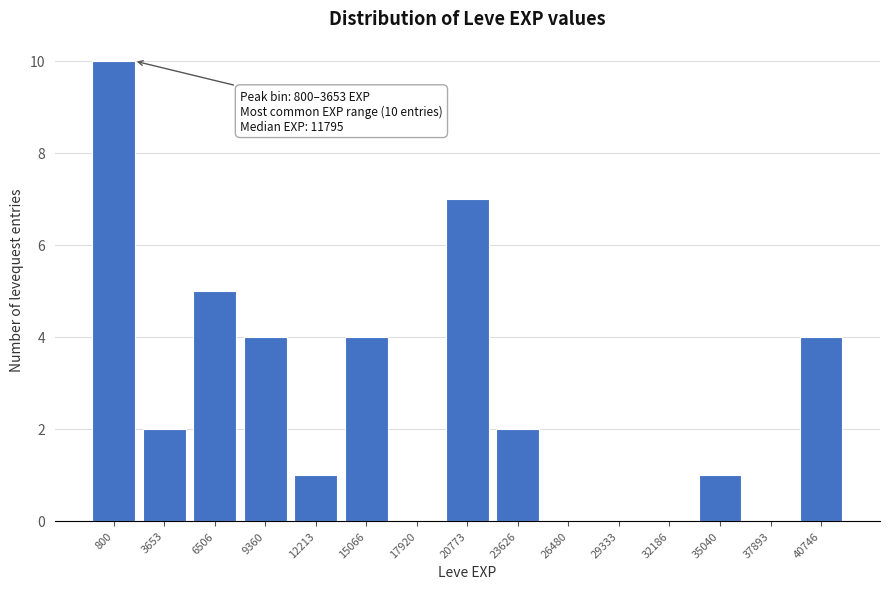

Reading left to right, extract all data points from this chart.

800=10	3653=2	6506=5	9360=4	12213=1	15066=4	17920=0	20773=7	23626=2	26480=0	29333=0	32186=0	35040=1	37893=0	40746=4